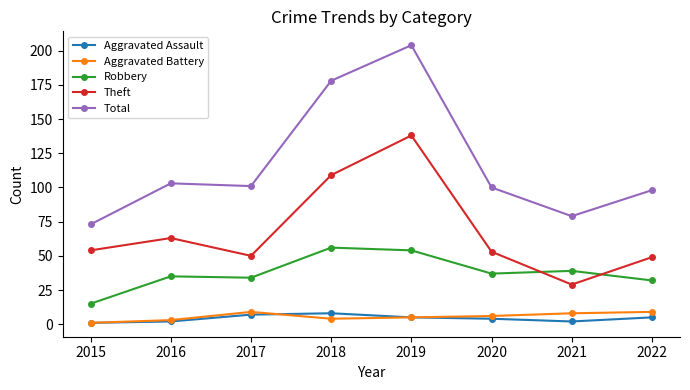

What is the difference between the second highest and second lowest values in the Theft series?

60